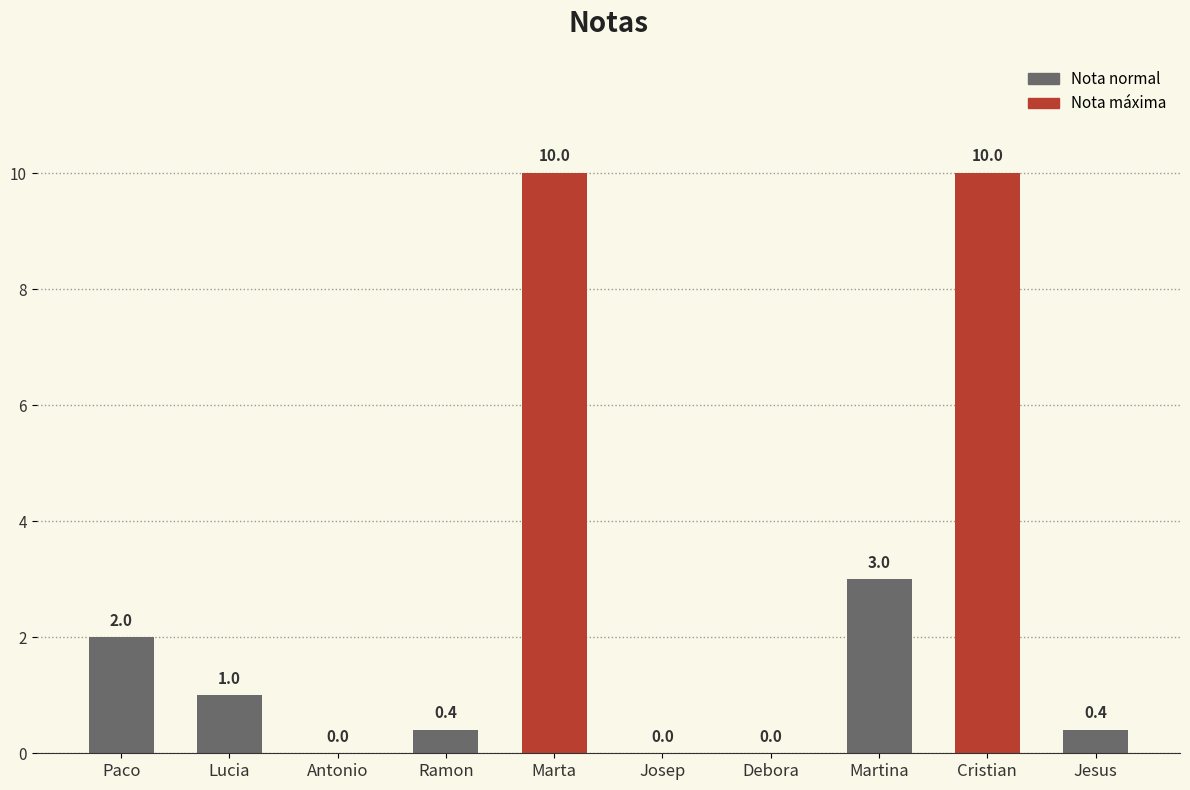

What is the sum of all values?

26.8